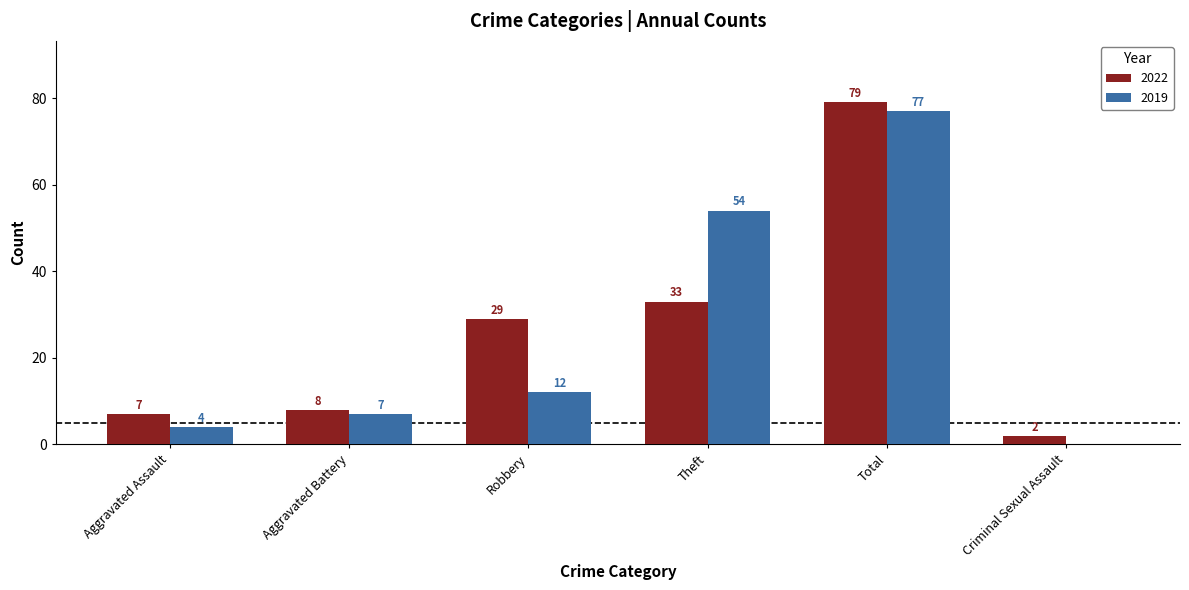

At which label is 2022 closest to 40?

Theft